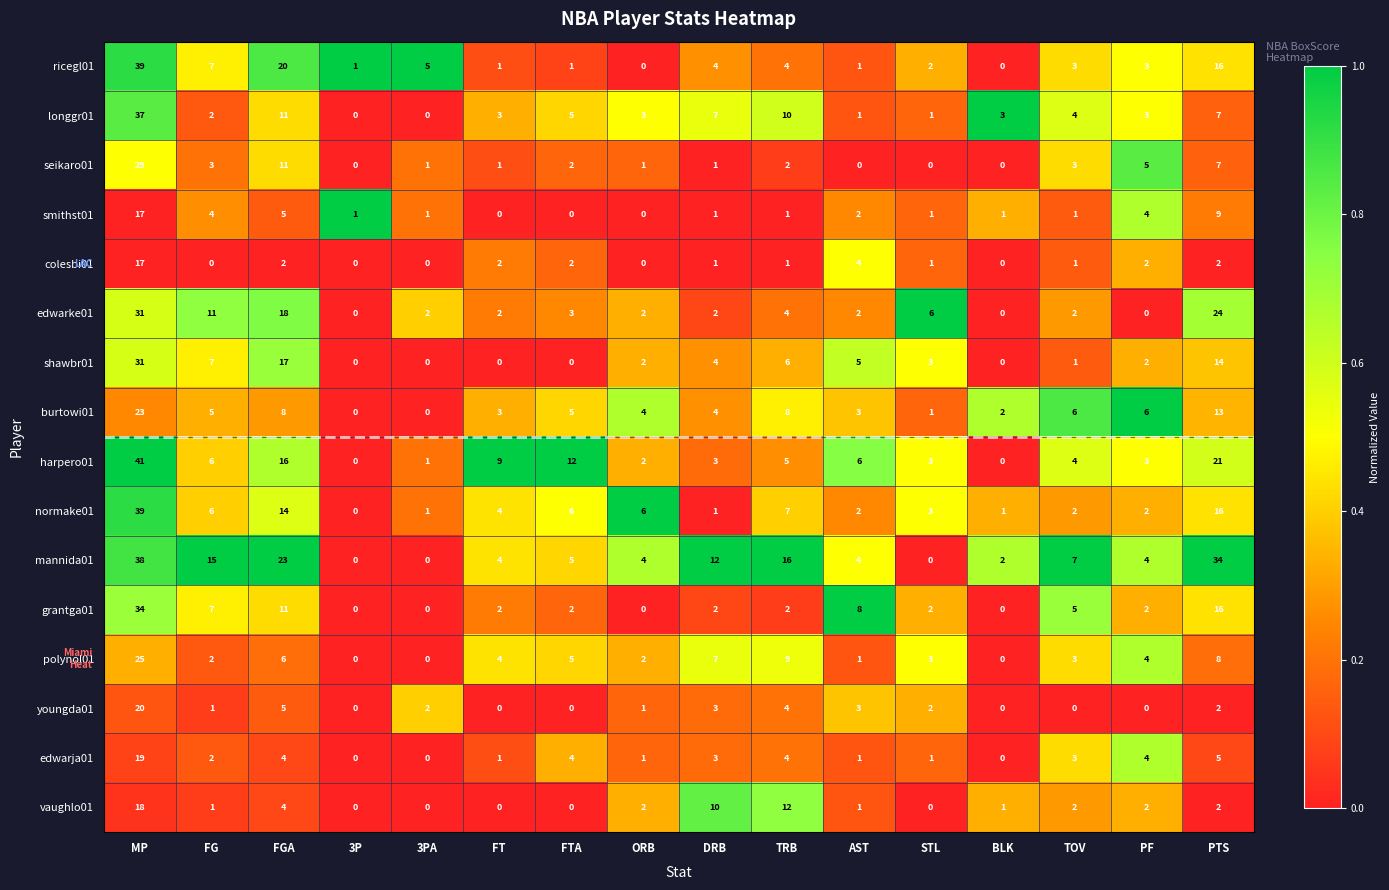

At which category does the chart reach its peak across all series?

MP